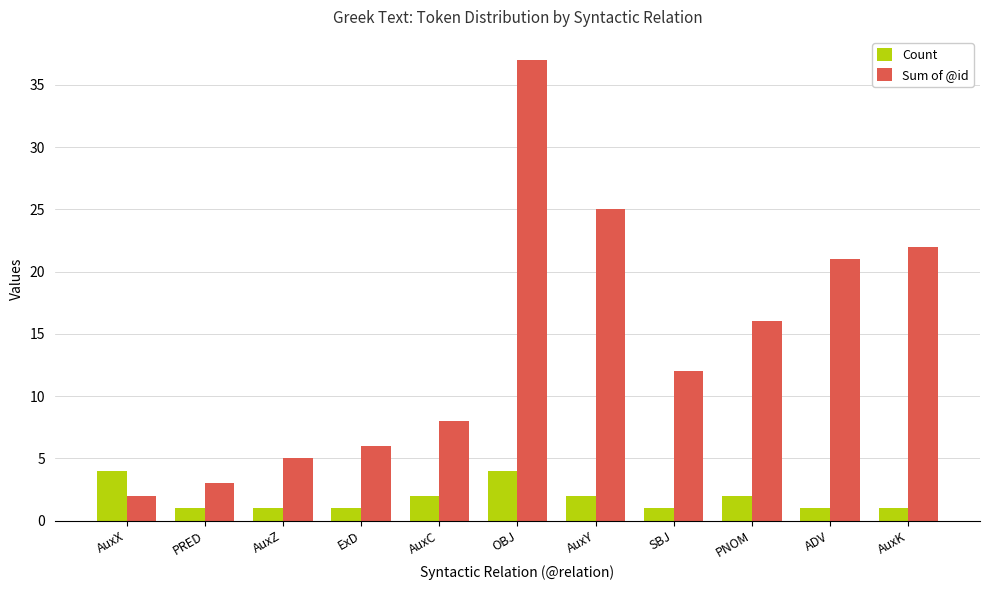

Which series has the largest range (max minus min)?

Sum of @id